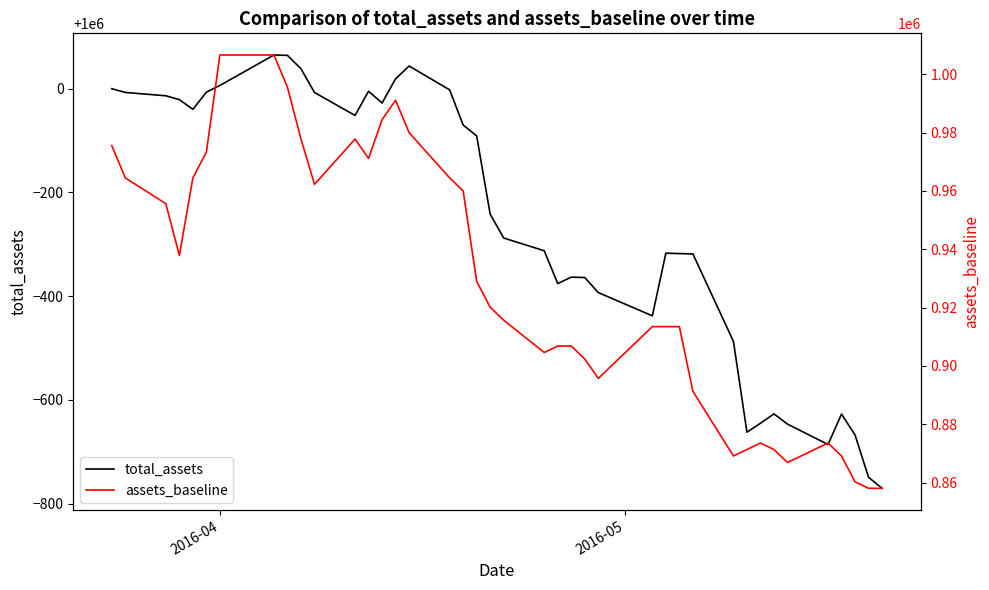

Reading right to left, extract all data points from this chart.

total_assets: 999229.5	999250.7	999332.2	999372.7	999313.9	999353.2	999372.9	999354.9	999337.6	999512.8	999681.4	999682.1	999682.8	999562.1	999606.8	999635.9	999636.7	999624.2	999687.5	999712.1	999758.0	999908.9	999930.0	999997.8	1000043.7	1000019.0	999972.4	999995.1	999948.4	999992.7	1000038.4	1000064.3	1000065.0	1000006.3	999993.4	999960.3	999978.9	999986.3	999992.8	1000000.0
assets_baseline: 858057.0	858057.0	860264.0	869136.9	873573.3	866907.4	871343.8	873573.3	871343.8	869136.9	891296.6	913478.8	913478.8	913478.8	895733.0	902398.9	906835.4	906835.4	904605.9	915685.7	920122.2	928995.0	960027.6	964464.0	979980.3	991082.7	984416.8	971130.0	977773.4	962257.1	977773.4	995519.1	1006599.0	1006599.0	973336.9	964464.0	937867.9	955613.7	964464.0	975566.4